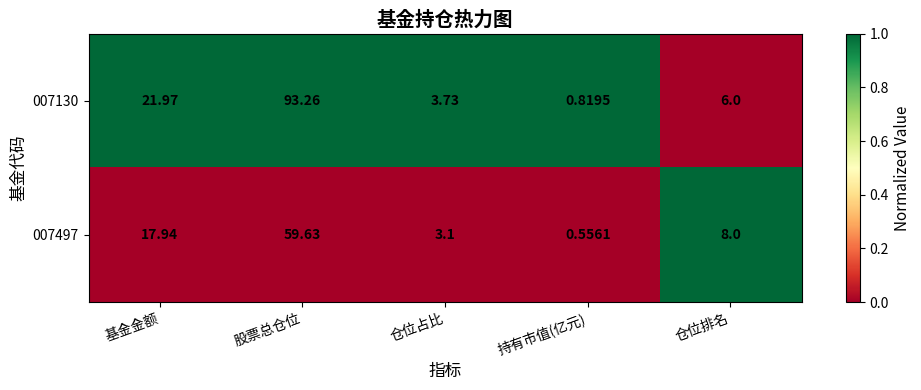

Where does the 007130 series first go above 6?

基金金额